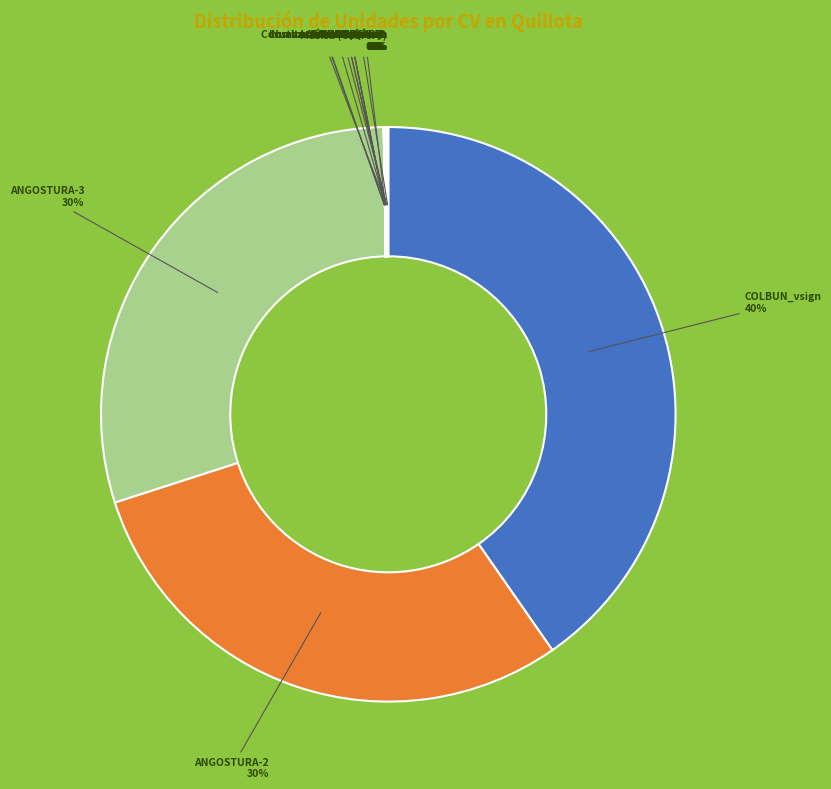

Is there a majority slice in this chart?

No